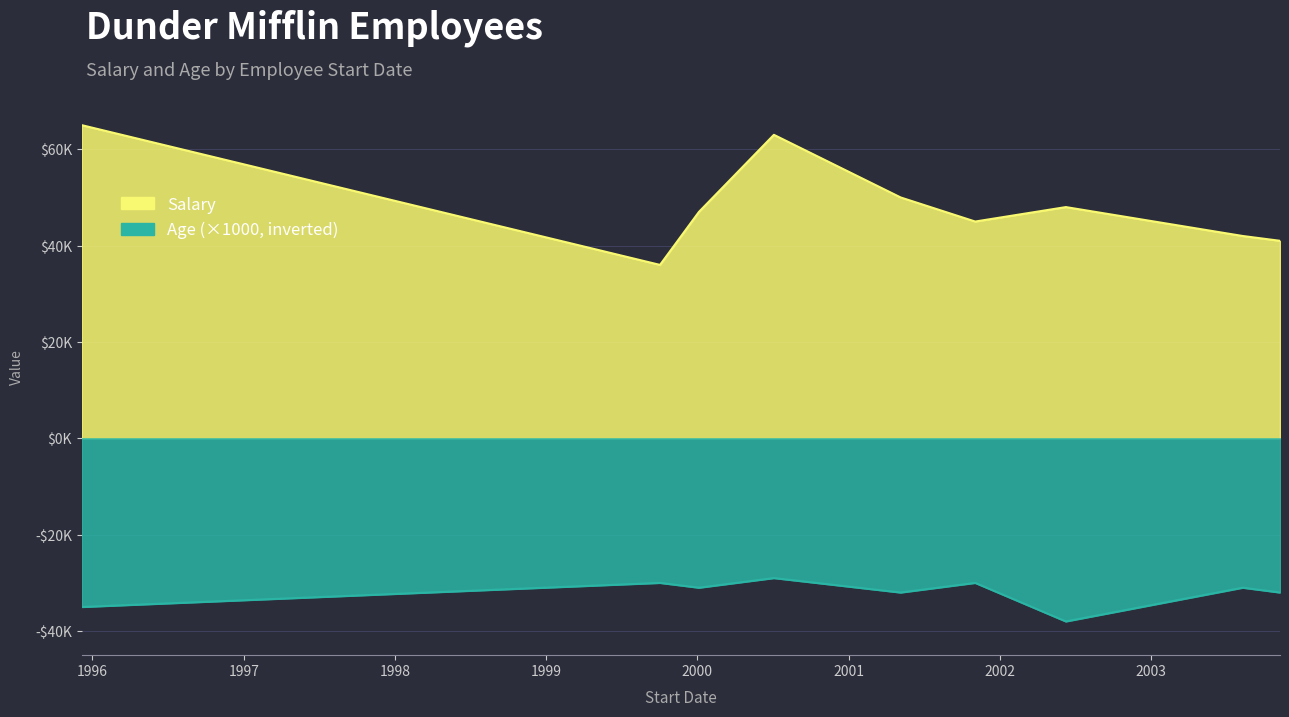

At which category does Salary reach its first local valley?

1999-10-03